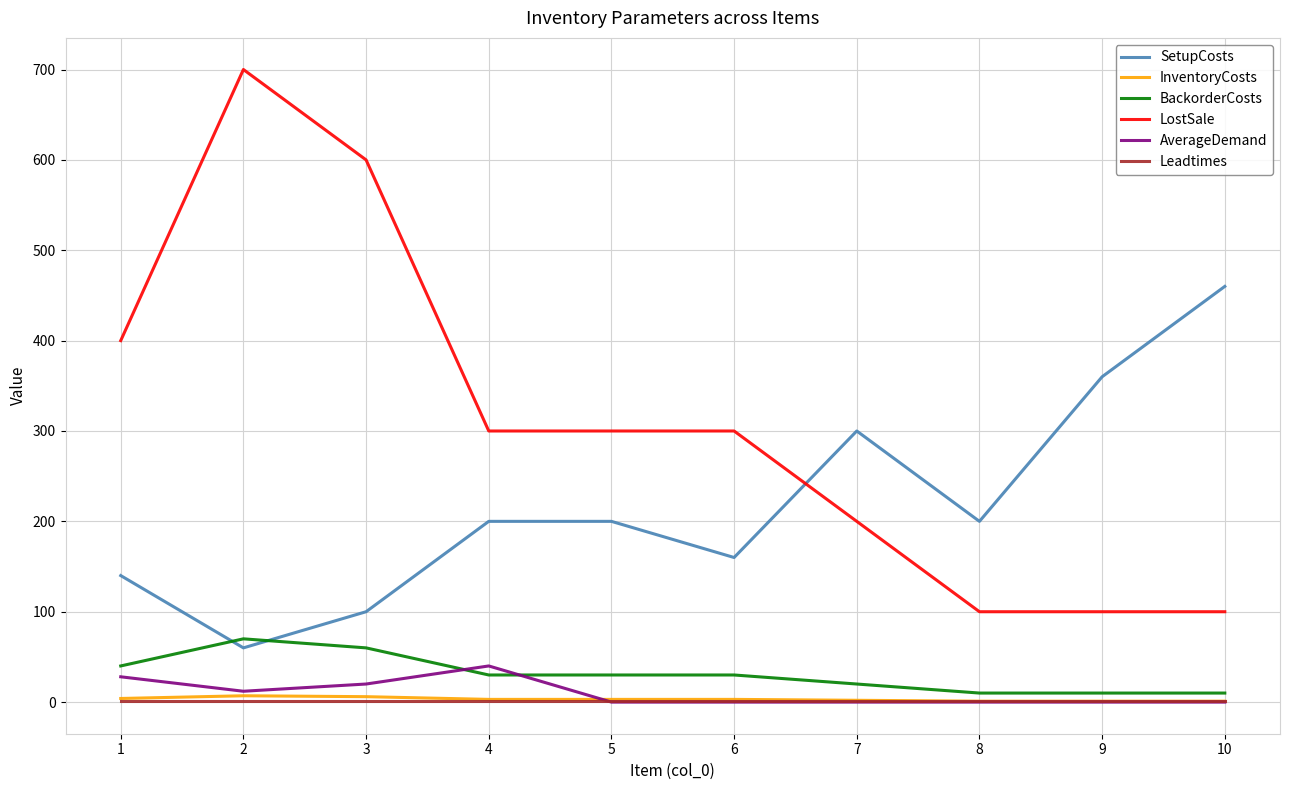

How many lines are shown in the chart?

6